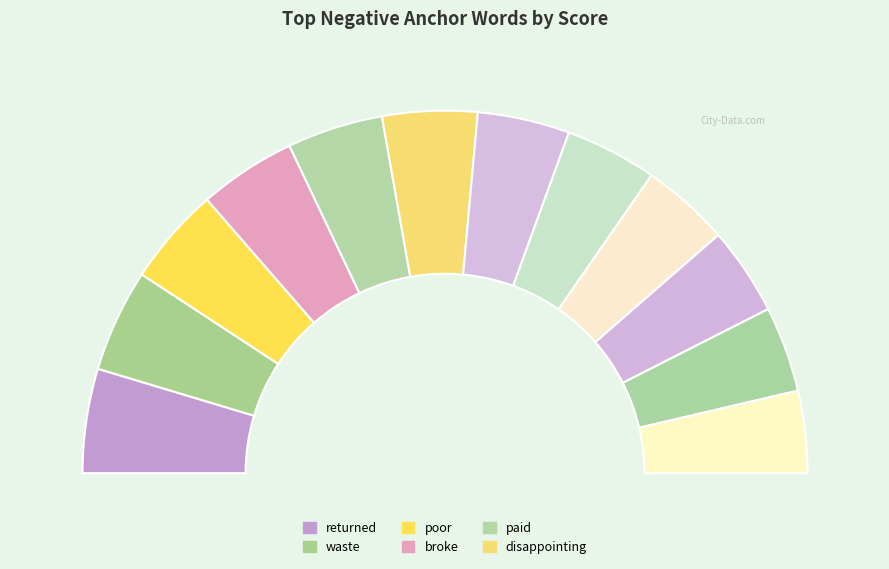

Does any single category account for the majority?

No